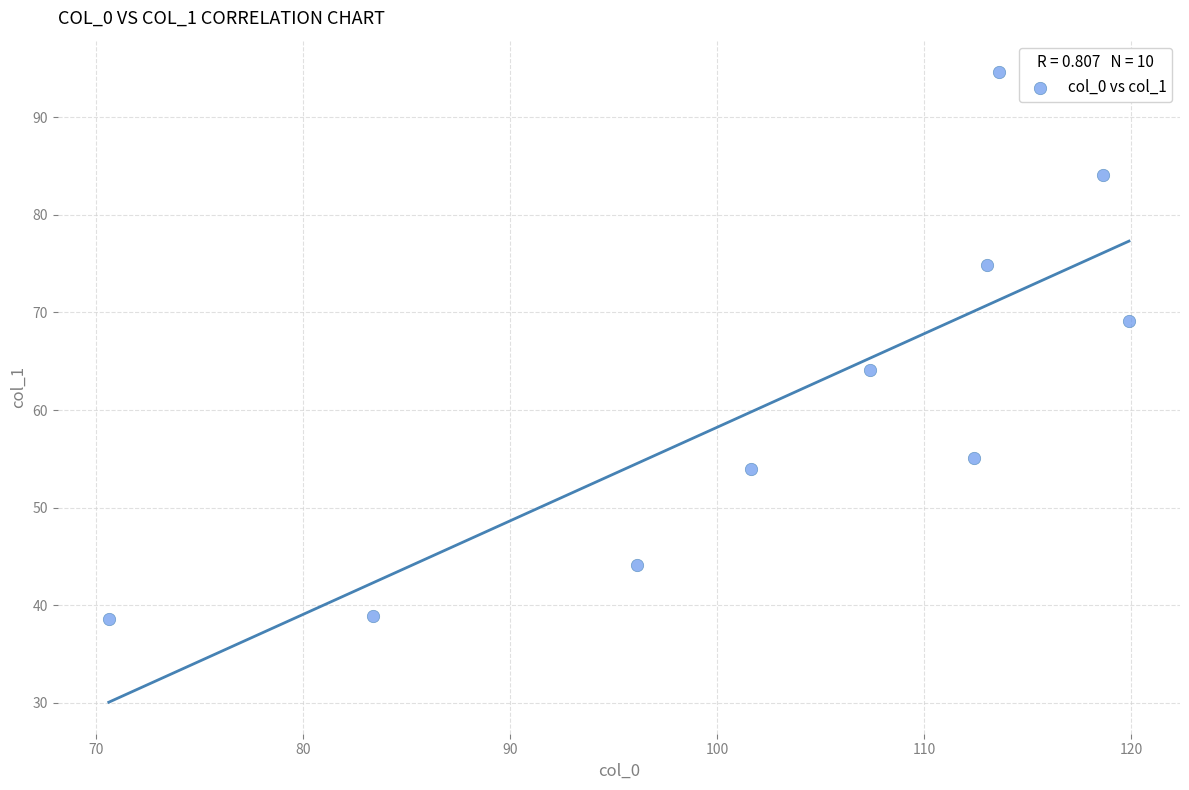

What is the range of X values (max minus min)?

49.3